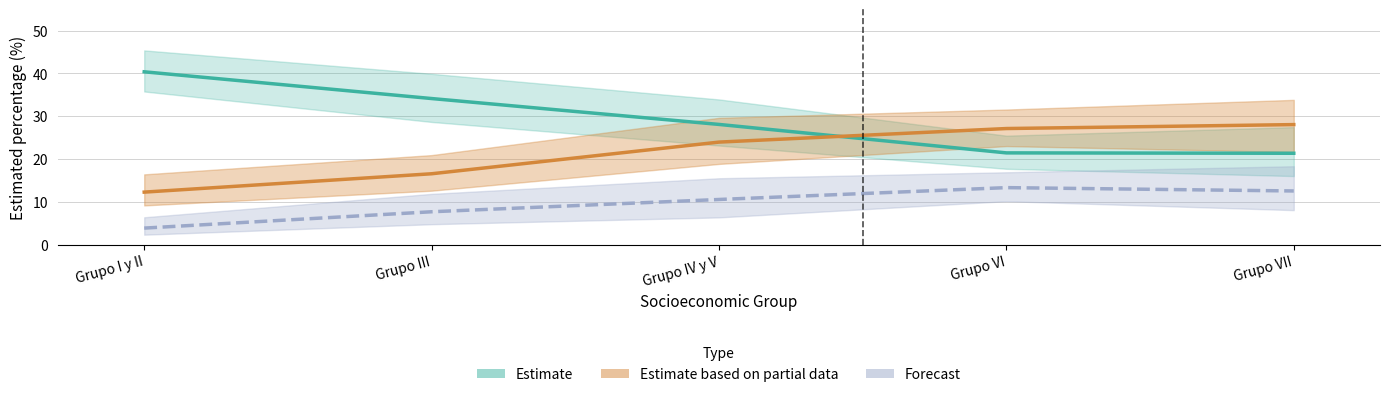

Read the Estimate value at Grupo IV y V.

28.1